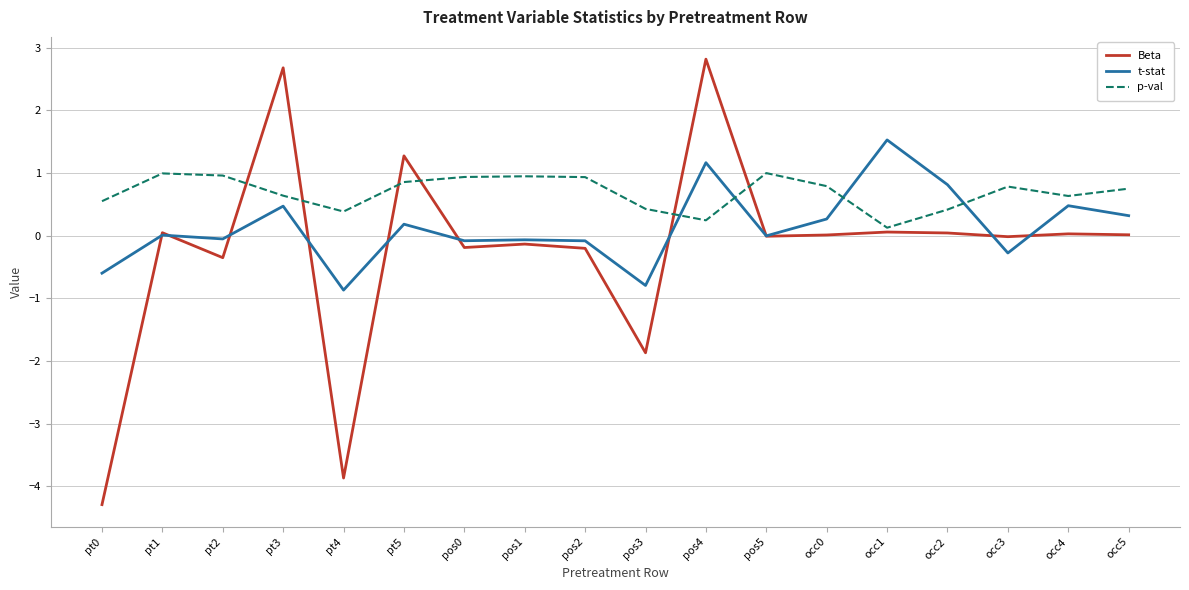

How many lines are shown in the chart?

3